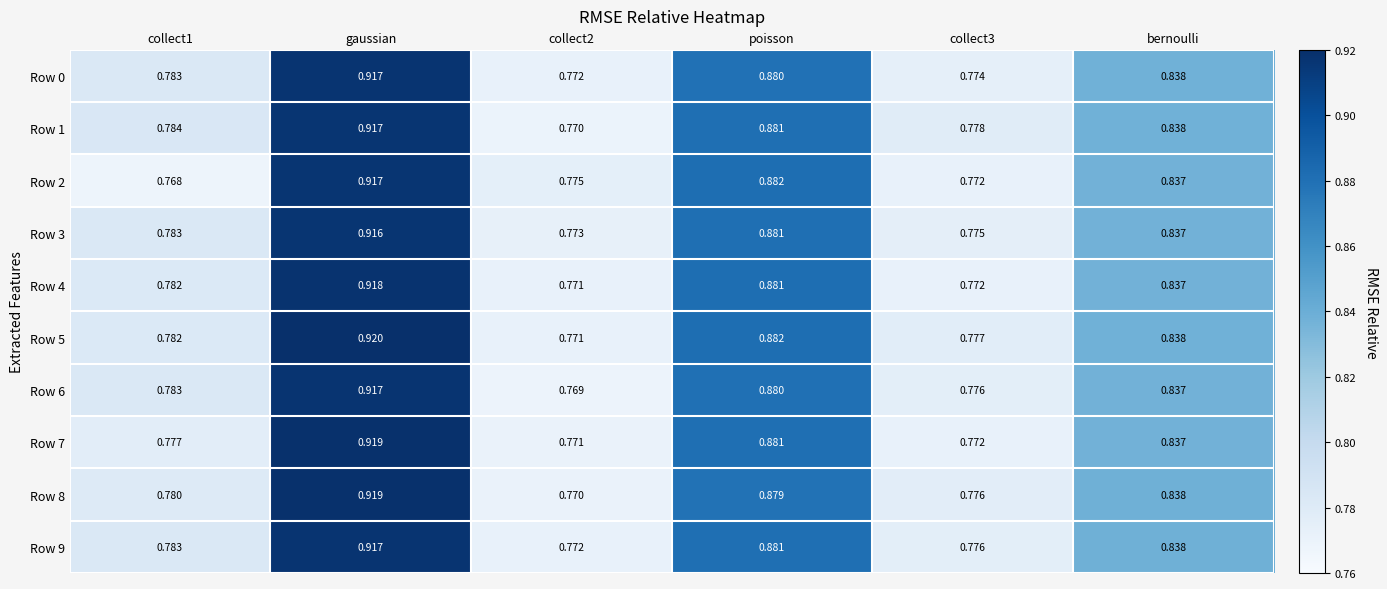

At which label does Row 3 reach its peak?

gaussian